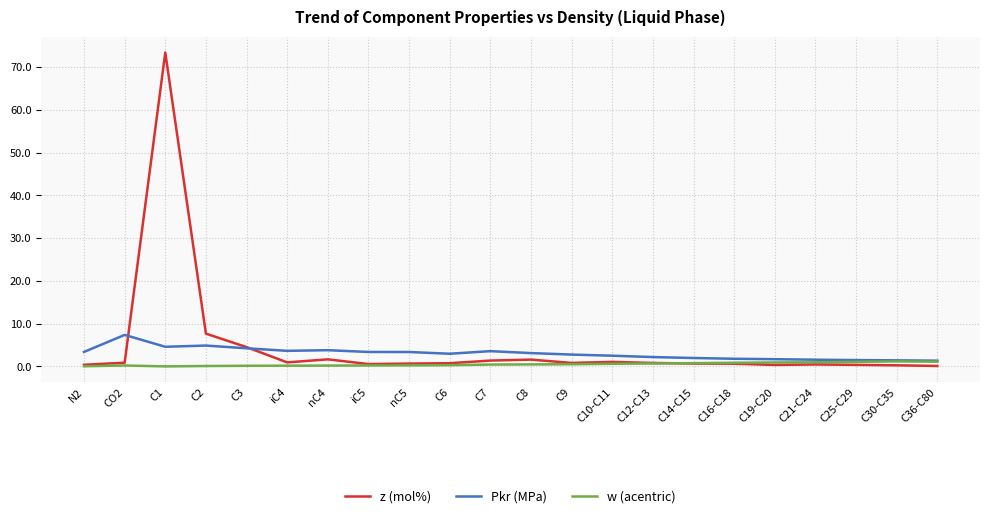

At how many categories does at least one series exceed 52?

1